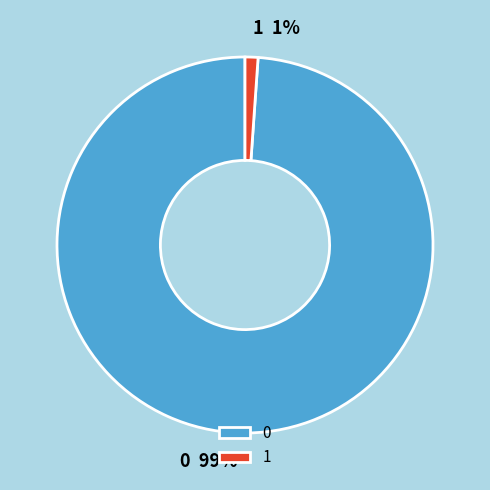

True or false: 1 accounts for 1% of the total.

True